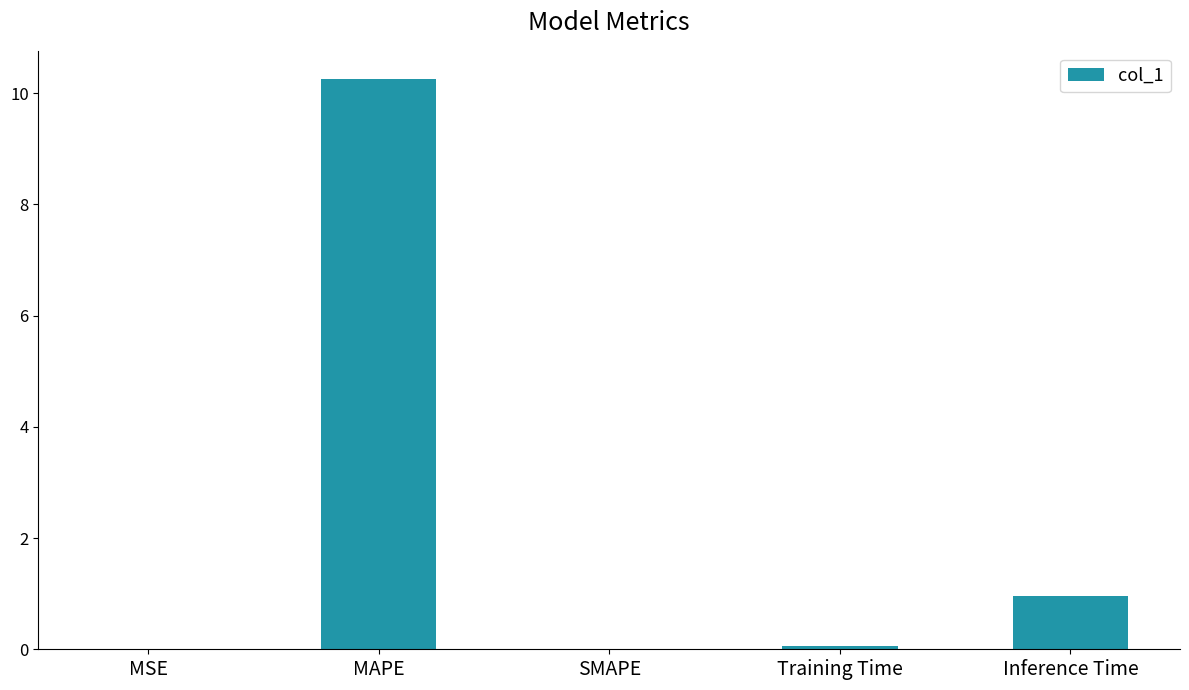

The chart shows a value of 0.1 at Training Time. True or false?

True